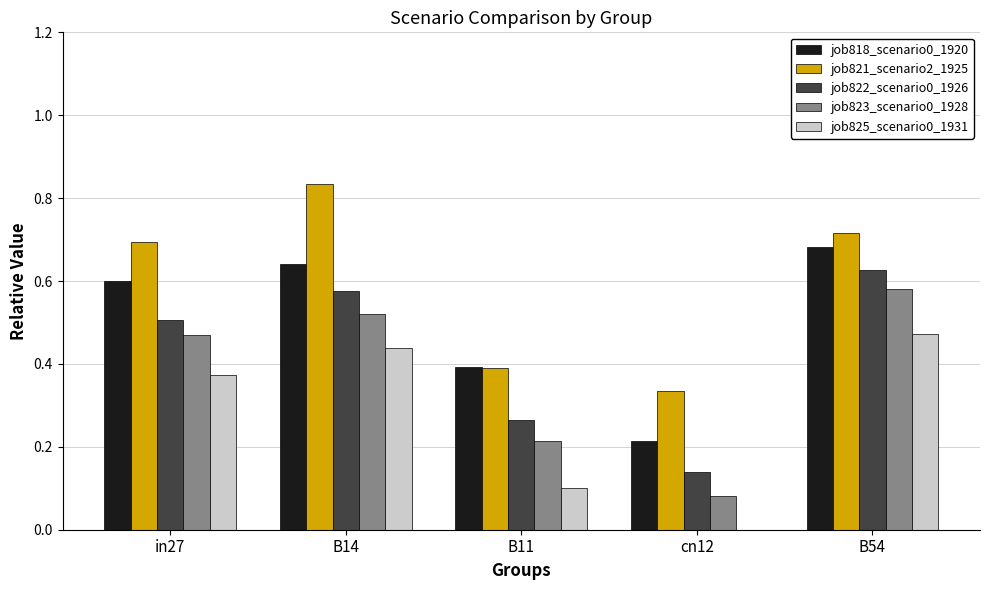

Between B14 and cn12, which series saw the biggest shift?

job821_scenario2_1925